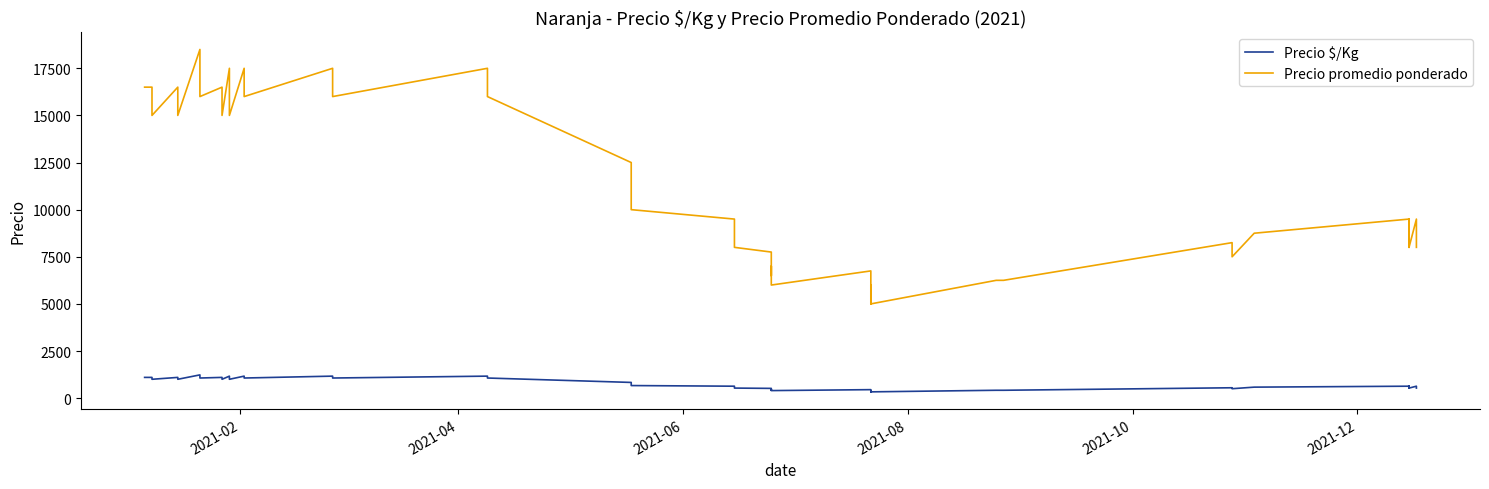

Reading left to right, extract all data points from this chart.

Precio $/Kg: 1100	1100	1000	1100	1000	1233	1067	1100	1000	1167	1000	1167	1067	1167	1067	1167	1067	833	667	633	533	517	433	467	400	450	333	400	333	417	417	550	500	583	633	533	633	533	633	533
Precio promedio ponderado: 16500	16500	15000	16500	15000	18500	16000	16500	15000	17500	15000	17500	16000	17500	16000	17500	16000	12500	10000	9500	8000	7750	6500	7000	6000	6750	5000	6000	5000	6250	6250	8250	7500	8750	9500	8000	9500	8000	9500	8000